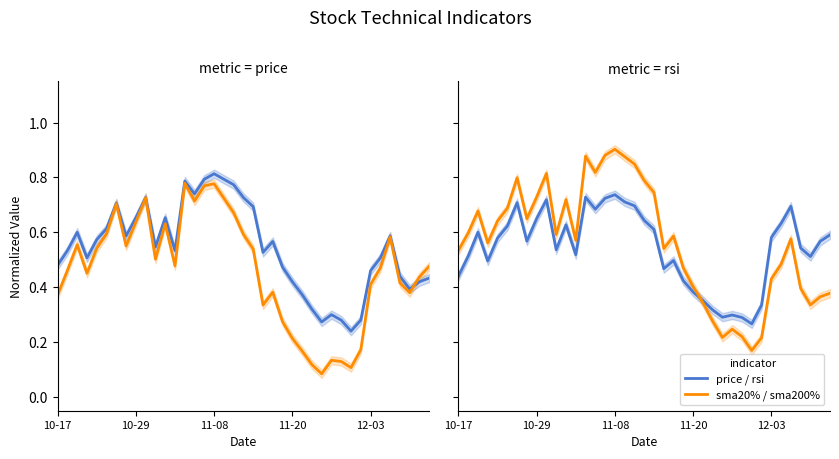

Reading right to left, what are all the values shown in this chart?

price: 0.4	0.4	0.4	0.4	0.6	0.5	0.5	0.3	0.2	0.3	0.3	0.3	0.3	0.4	0.4	0.5	0.6	0.5	0.7	0.7	0.8	0.8	0.8	0.8	0.7	0.8	0.5	0.7	0.5	0.7	0.7	0.6	0.7	0.6	0.6	0.5	0.6	0.5	0.5
sma20 %: 0.5	0.4	0.4	0.4	0.6	0.5	0.4	0.2	0.1	0.1	0.1	0.1	0.1	0.2	0.2	0.3	0.4	0.3	0.5	0.6	0.7	0.7	0.8	0.8	0.7	0.8	0.5	0.6	0.5	0.7	0.6	0.6	0.7	0.6	0.5	0.5	0.6	0.5	0.4
rsi: 0.6	0.6	0.5	0.5	0.7	0.6	0.6	0.3	0.3	0.3	0.3	0.3	0.3	0.4	0.4	0.4	0.5	0.5	0.6	0.6	0.7	0.7	0.7	0.7	0.7	0.7	0.5	0.6	0.5	0.7	0.7	0.6	0.7	0.6	0.6	0.5	0.6	0.5	0.4
sma200 %: 0.4	0.4	0.3	0.4	0.6	0.5	0.4	0.2	0.2	0.2	0.2	0.2	0.3	0.3	0.4	0.5	0.6	0.5	0.7	0.8	0.8	0.9	0.9	0.9	0.8	0.9	0.6	0.7	0.6	0.8	0.7	0.6	0.8	0.7	0.6	0.6	0.7	0.6	0.5